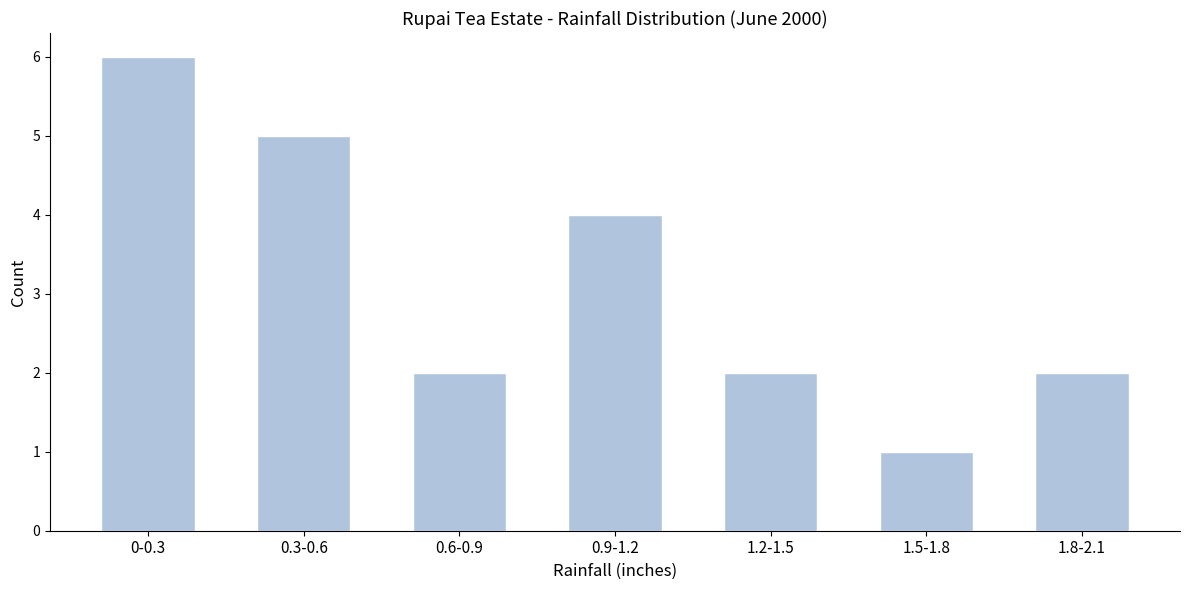

Reading left to right, transcribe all the data shown in this chart.

6	5	2	4	2	1	2